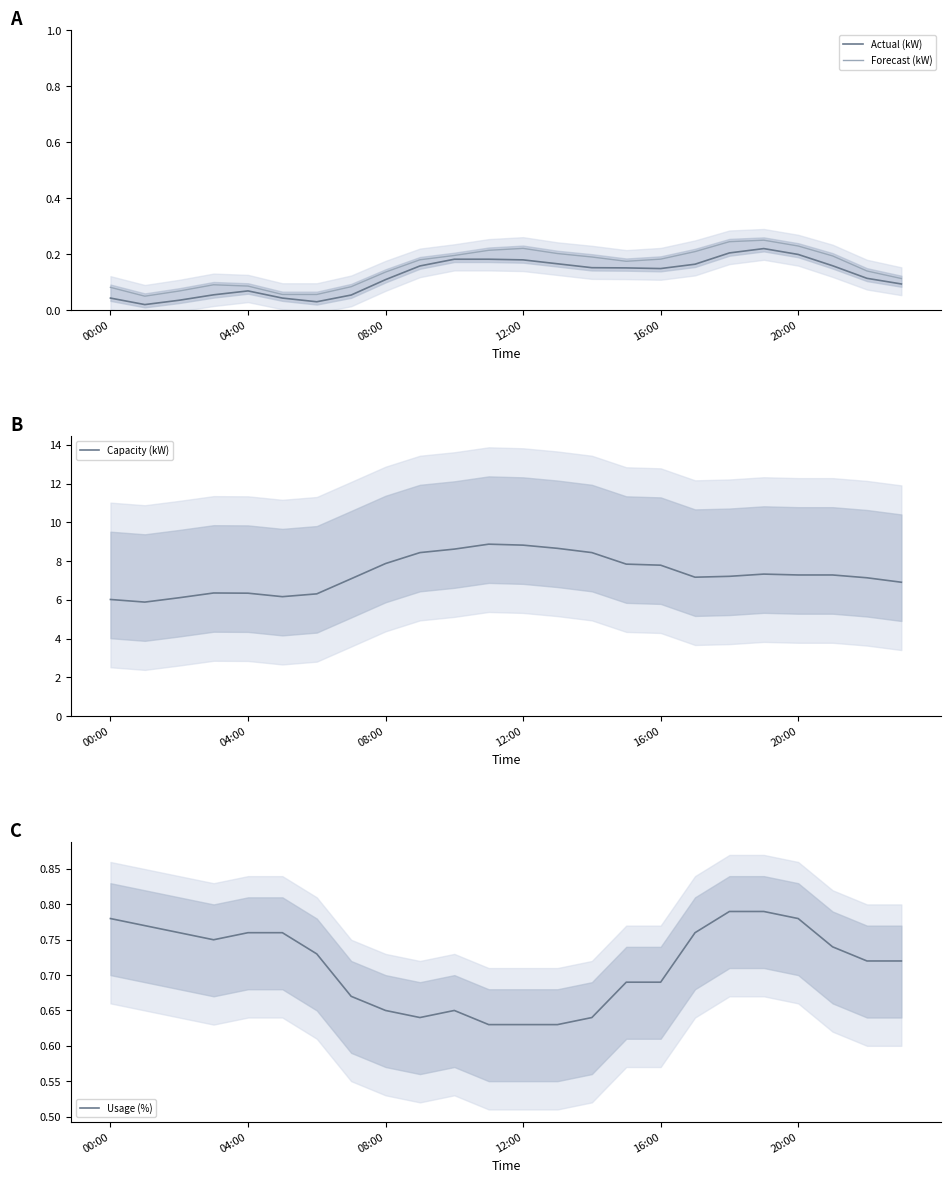

The value of Forecast (kW) at 12:00 is 0.3. True or false?

False